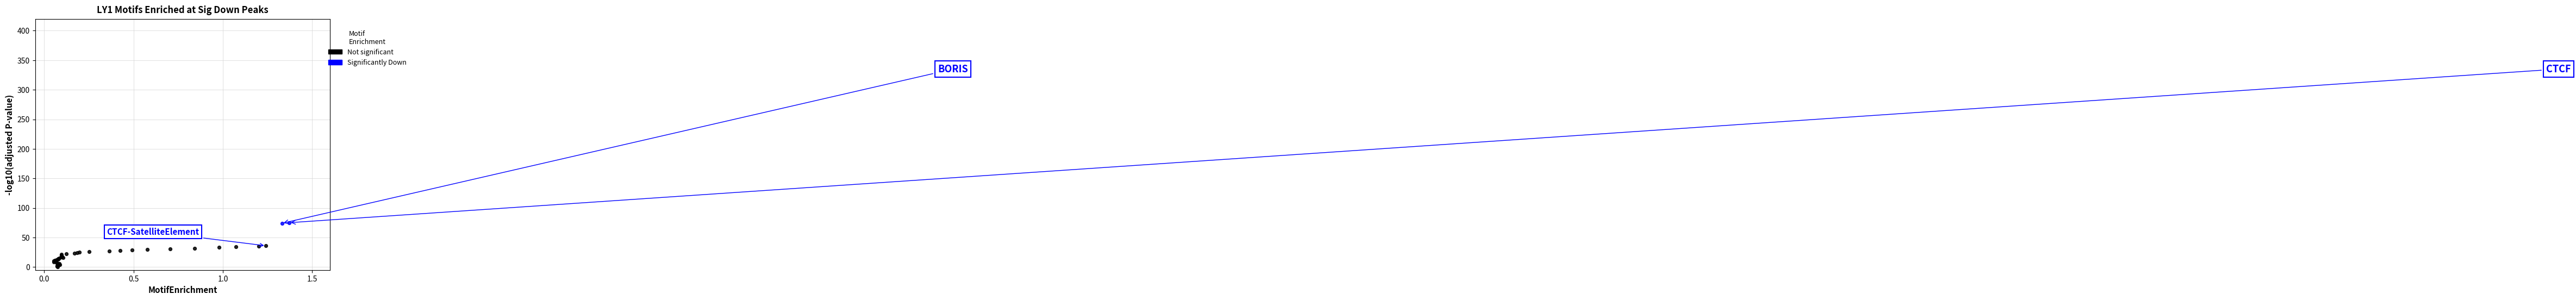

What are all the series names shown in the legend?

Not significant, Significantly Down